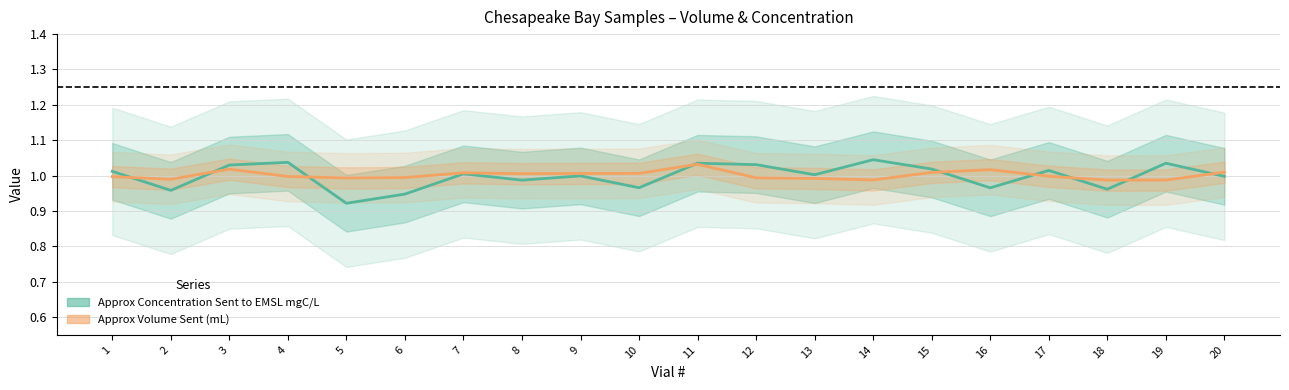

Where does the Approx Concentration Sent to EMSL mgC/L series first go above 1?

1